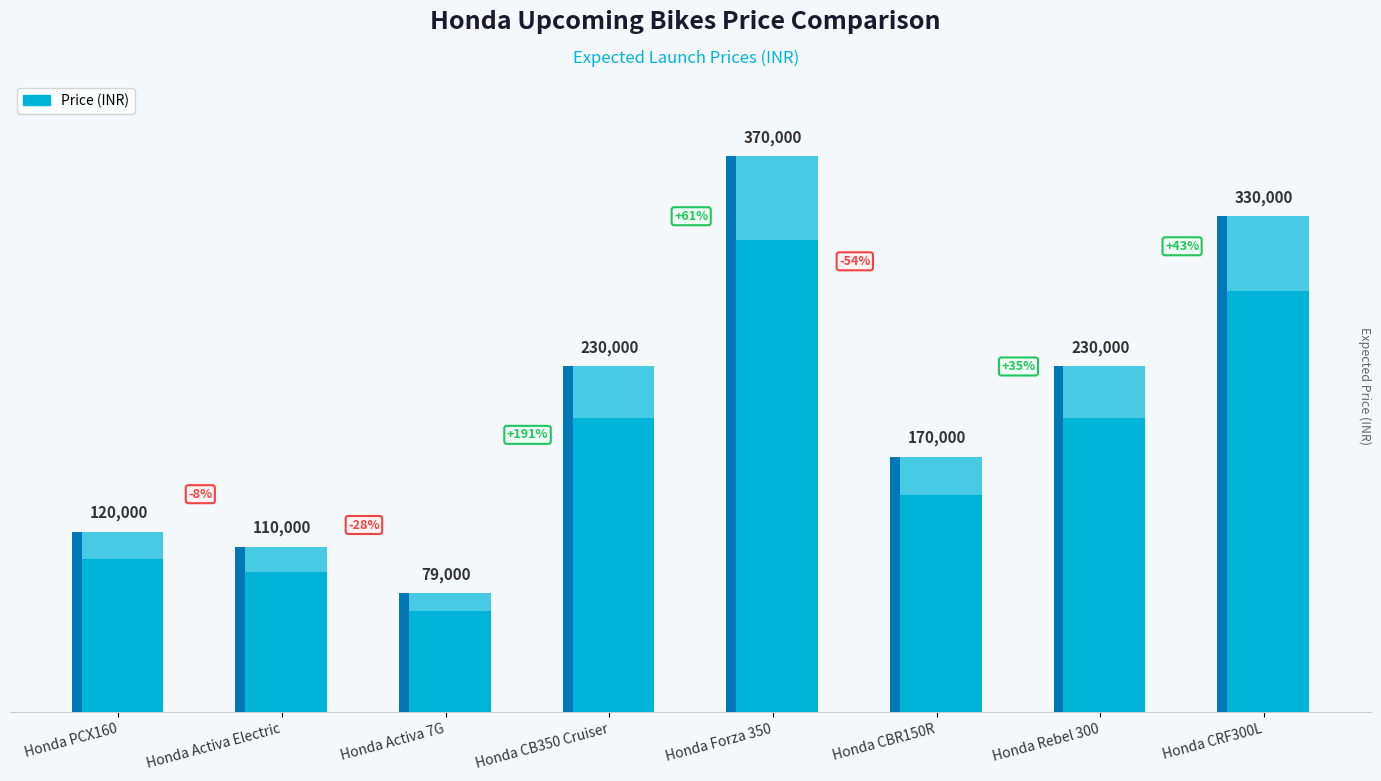

What is the greatest value displayed?

370000